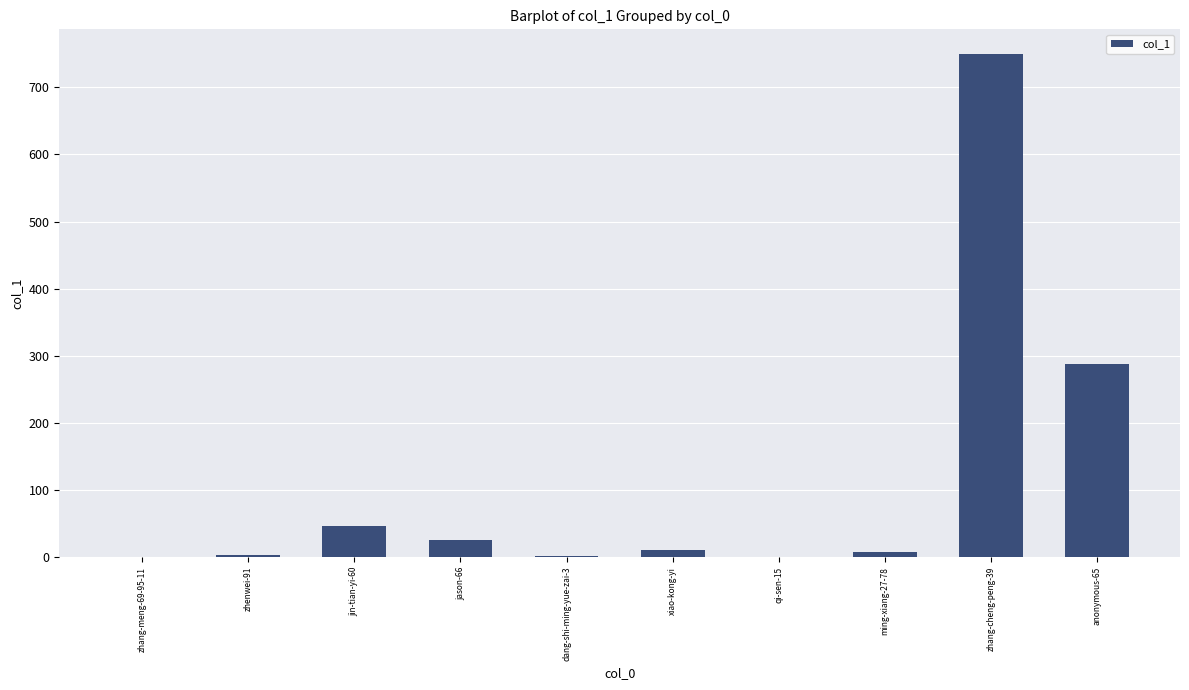

True or false: the data shows 287 at anonymous-65.

True